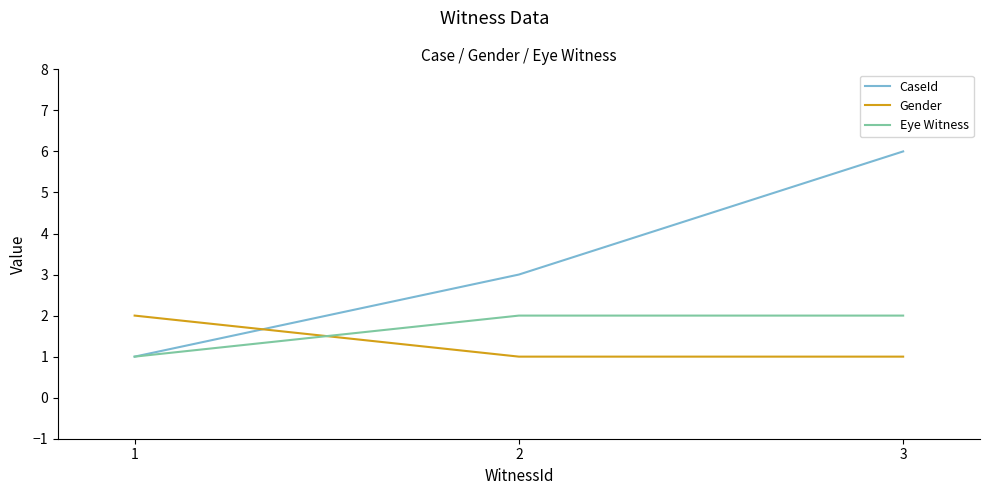

At which category is the sum across all series the highest?

3